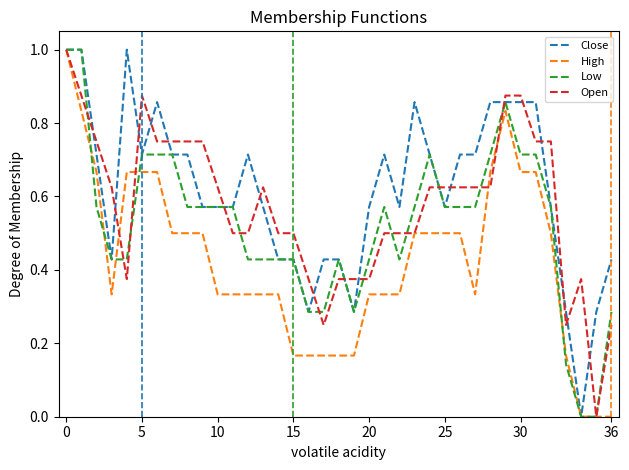

List the series in order of their overall mean, lowest first.

High, Low, Open, Close